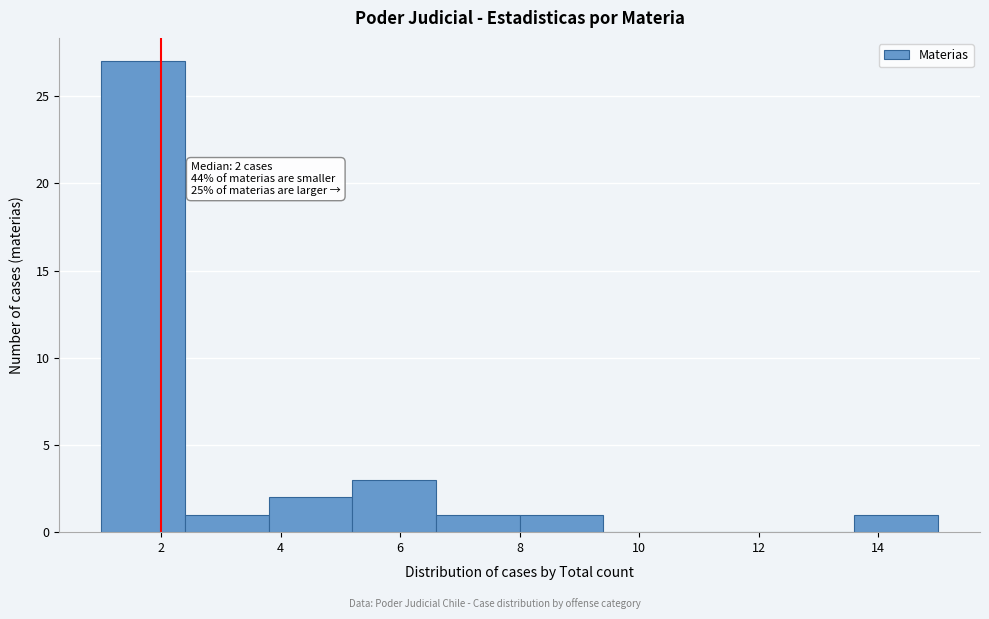

Over which range of the x-axis is the bar tallest?

1.0 to 2.4